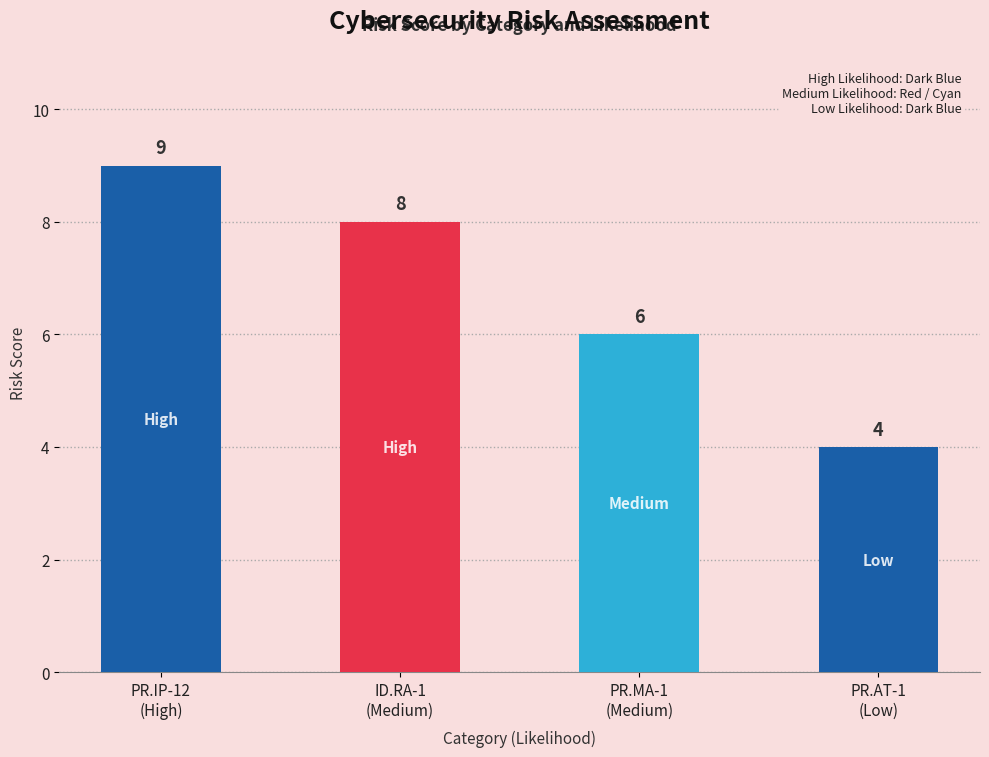

What is the change in value from PR.IP-12
(High) to PR.MA-1
(Medium)?

-3